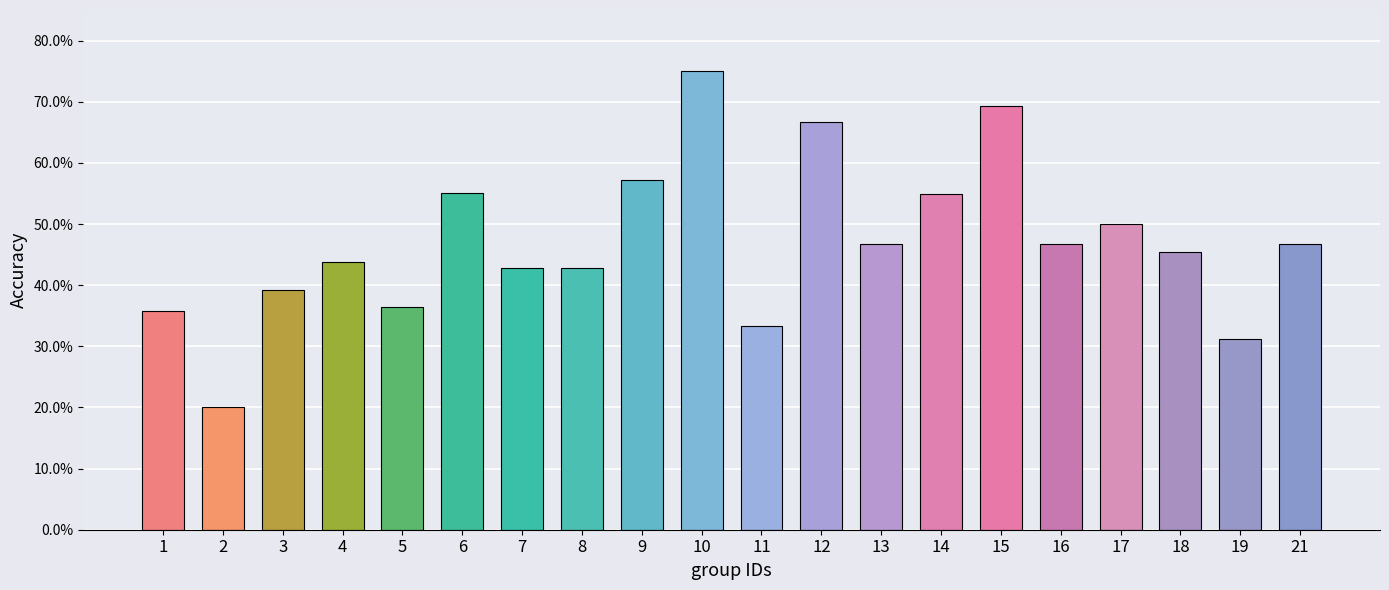

What is the value of the 10th bar from the left?

0.8